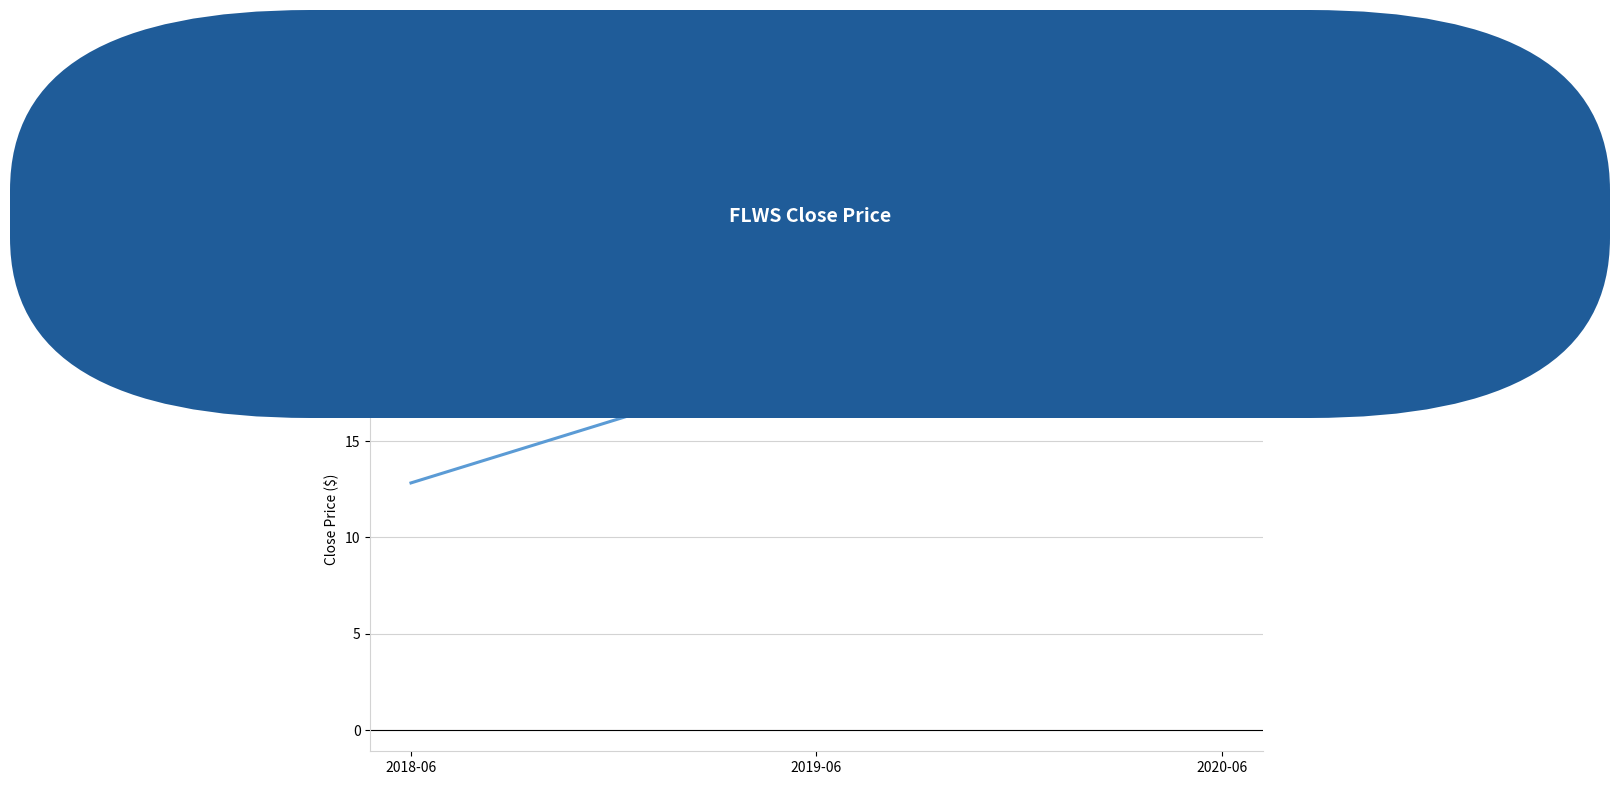

Is this an area chart (filled region under the line)?

No